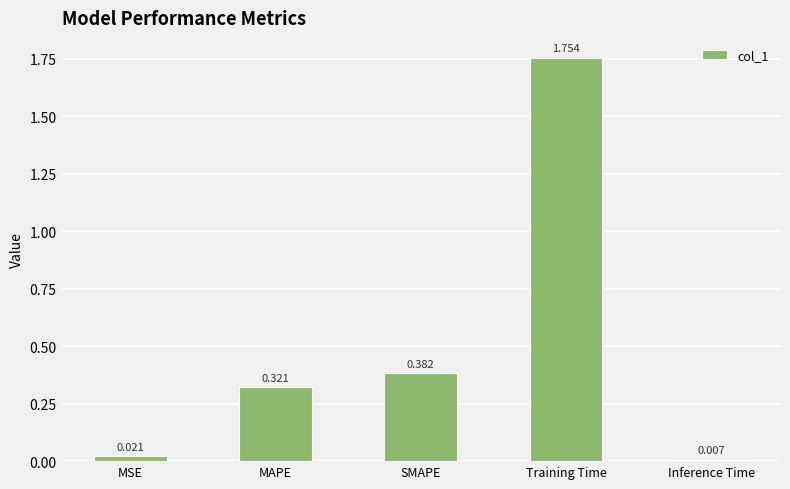

The value at SMAPE is 0.2. True or false?

False